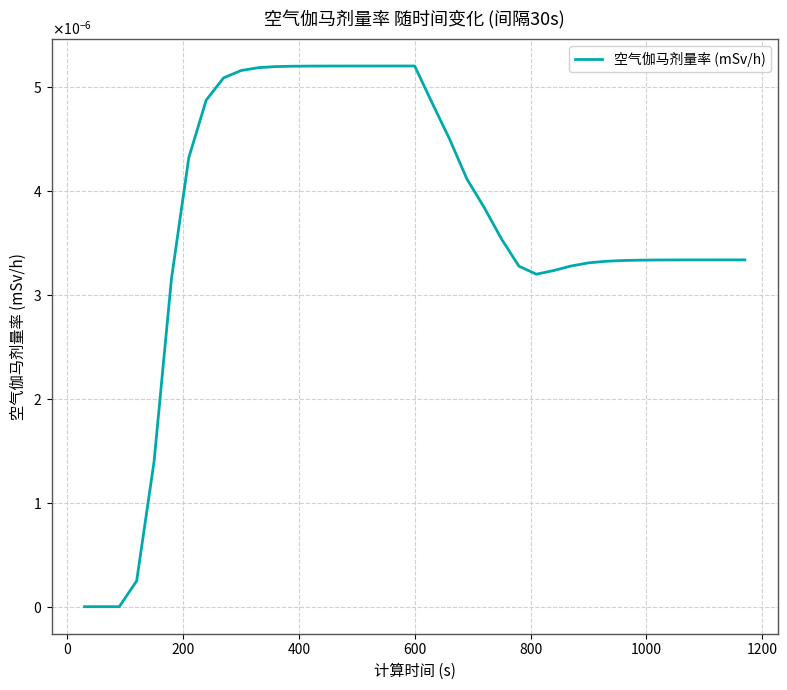

How many points are higher than both their immediate neighbors (excluding endpoints)?

1